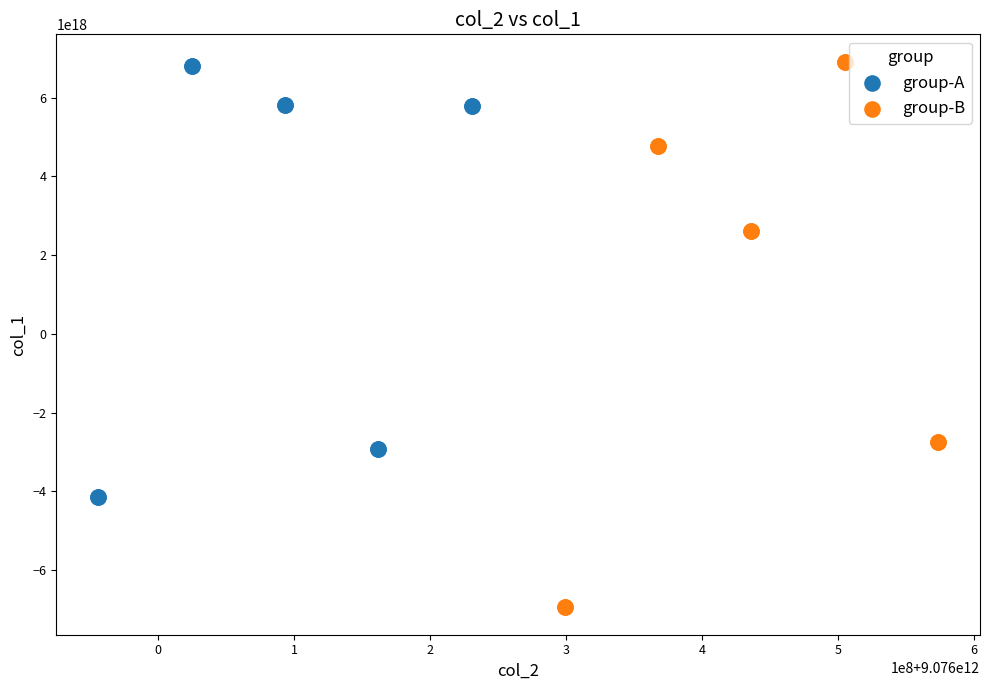

Which series contains the lowest Y value?

group-B